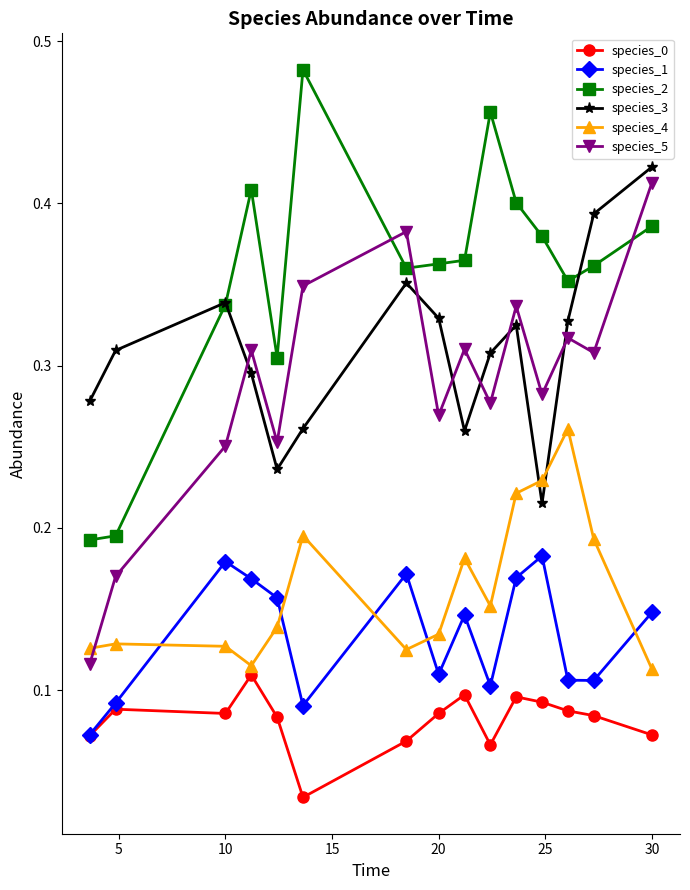

How many species_3 values are between 0 and 1?

15